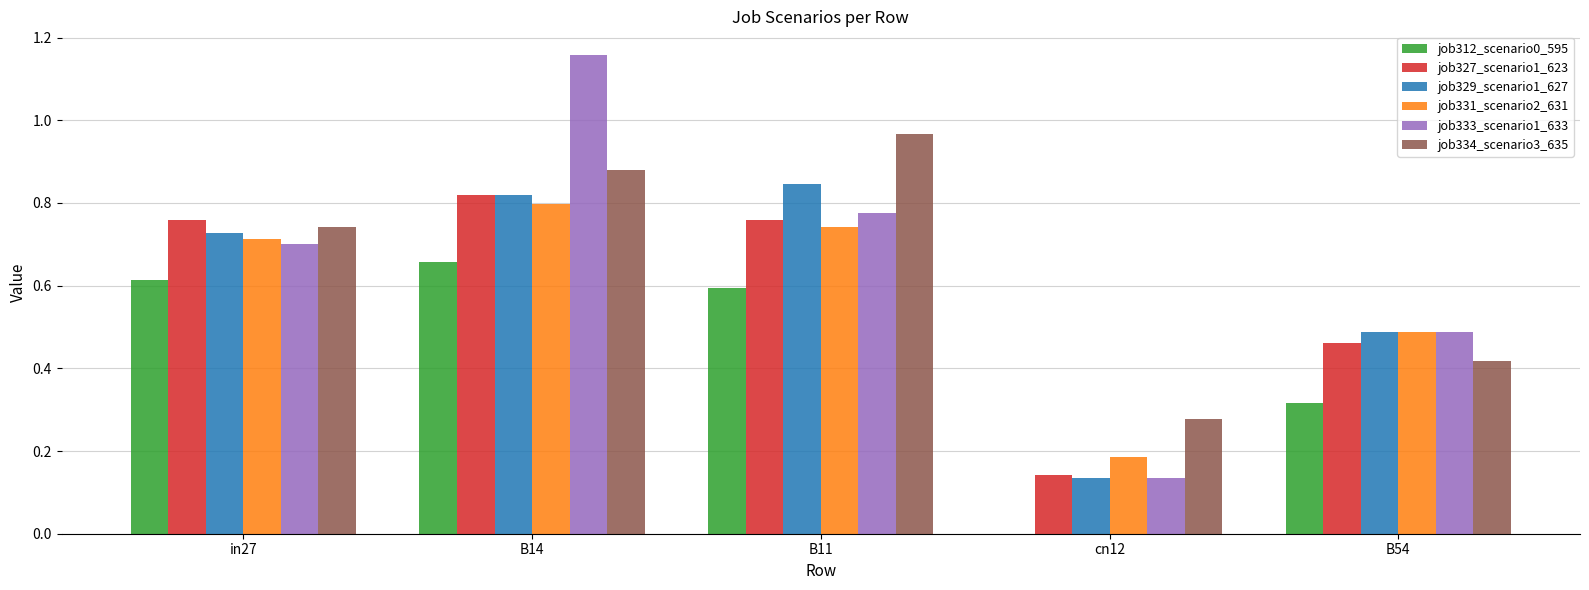

What is the total value across all series at in27?

4.3